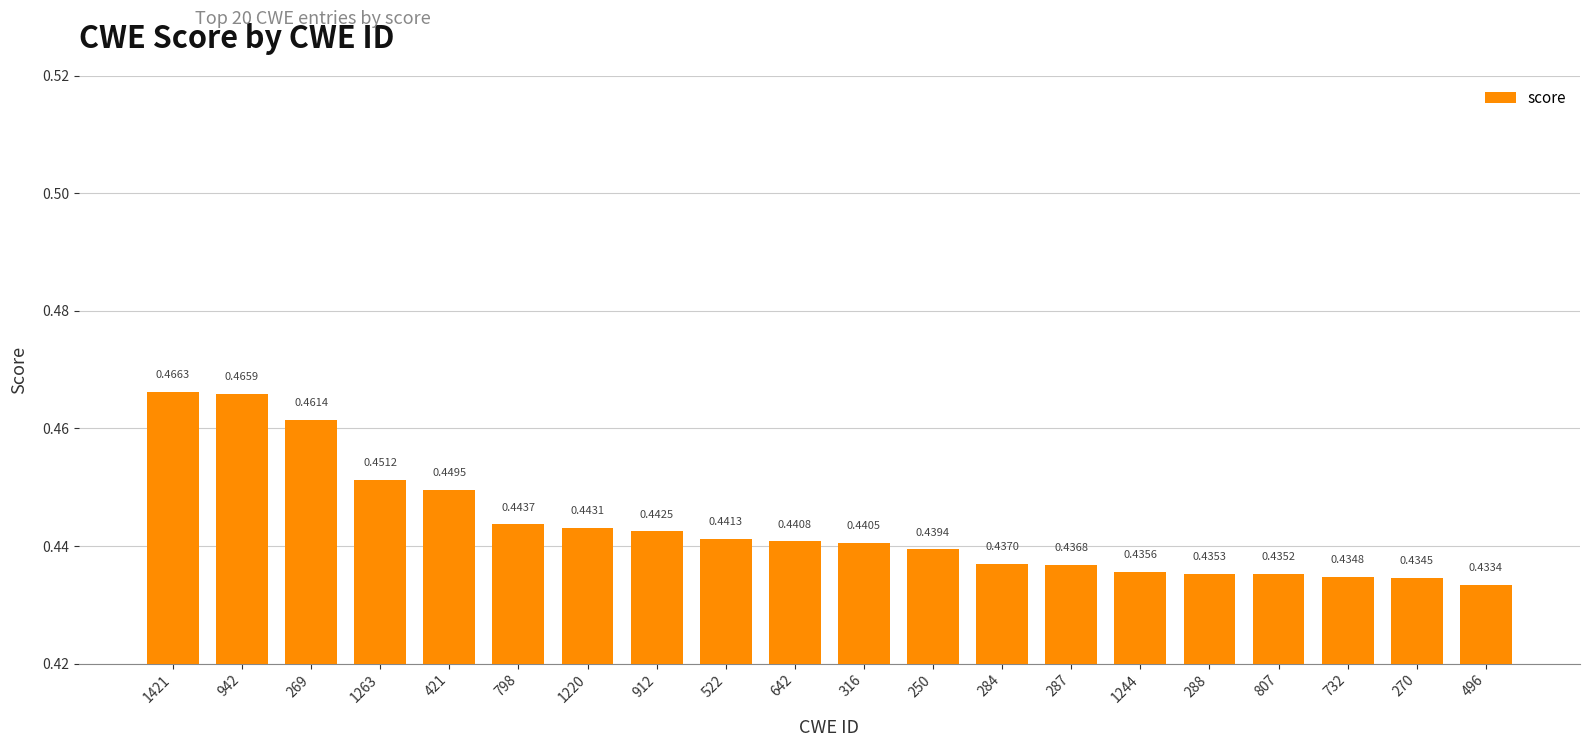

Rank the categories by value from lowest to highest.

496, 270, 732, 807, 288, 1244, 287, 284, 250, 316, 642, 522, 912, 1220, 798, 421, 1263, 269, 942, 1421